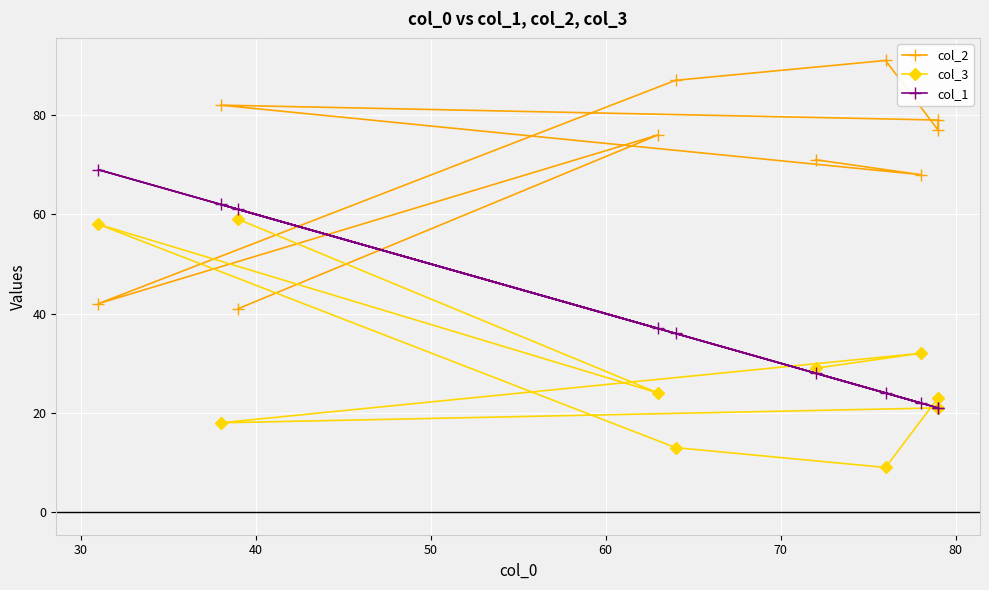

How many lines are shown in the chart?

3